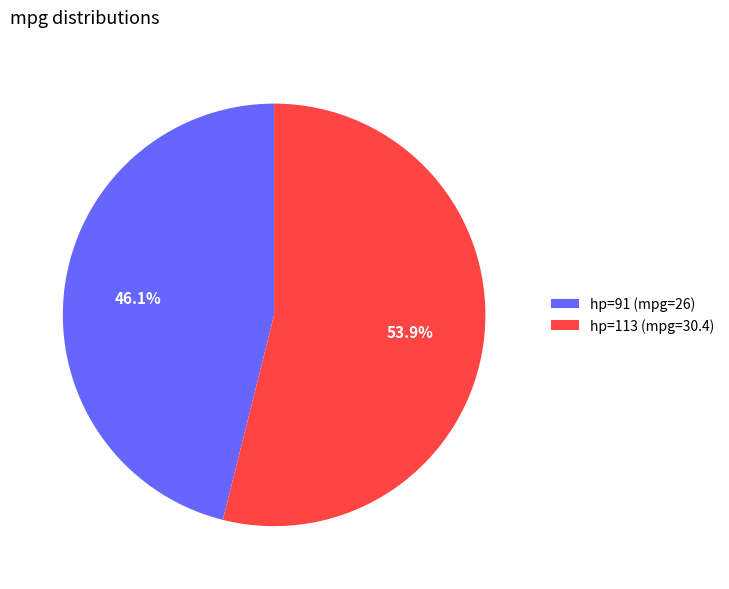

To the nearest percent, what percentage of the pie is hp=91?

46%